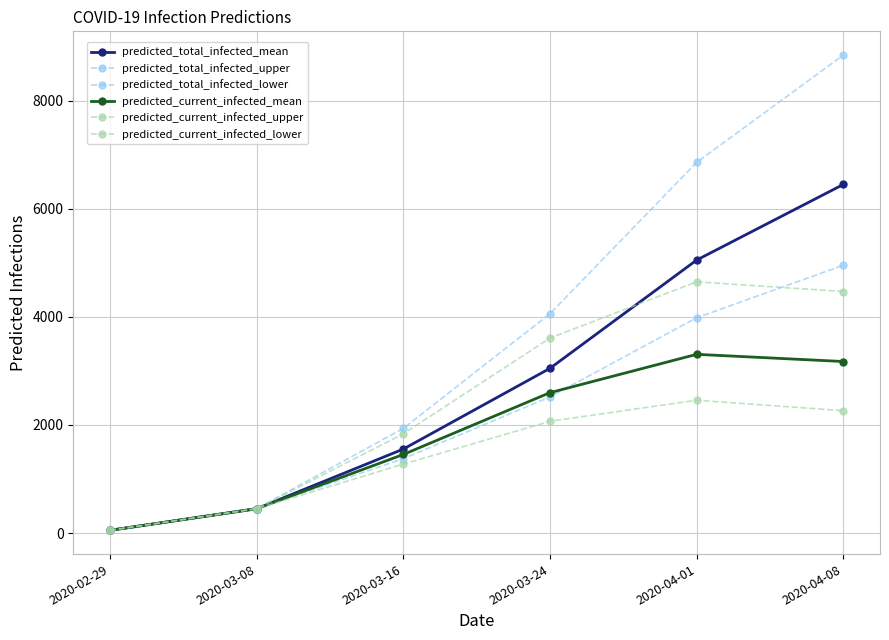

The value of predicted_current_infected_mean at 2020-04-08 is 3173. True or false?

True